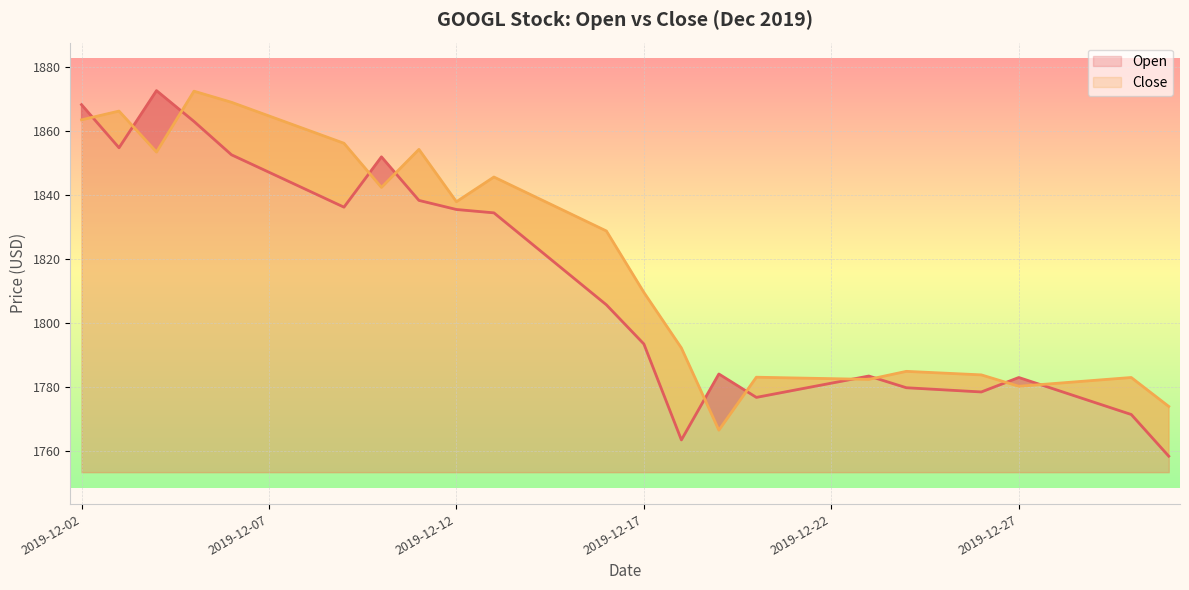

What is the value of the Open point at the 15th from the left?

1805.7